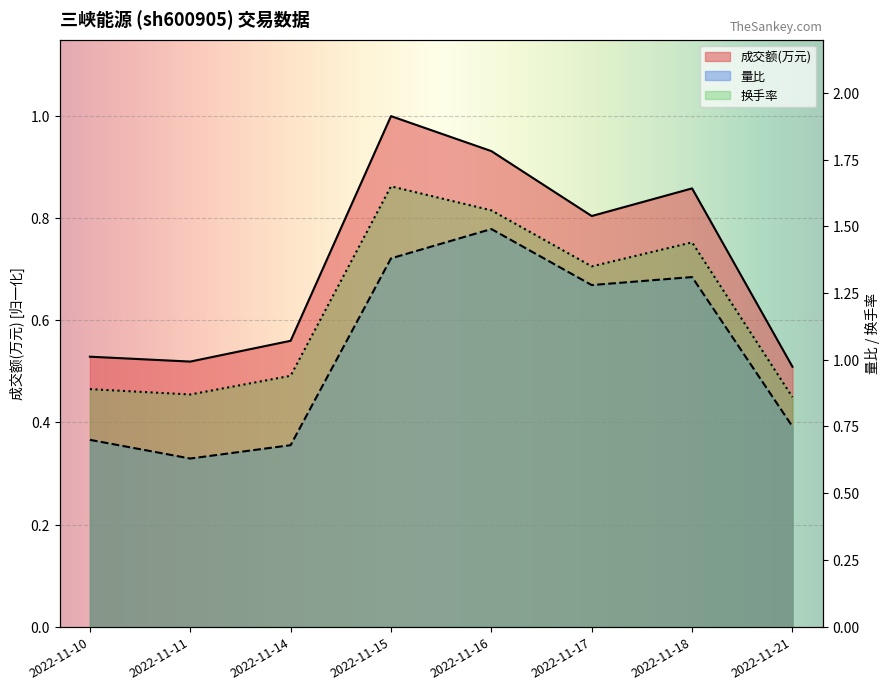

How many lines are shown in the chart?

3